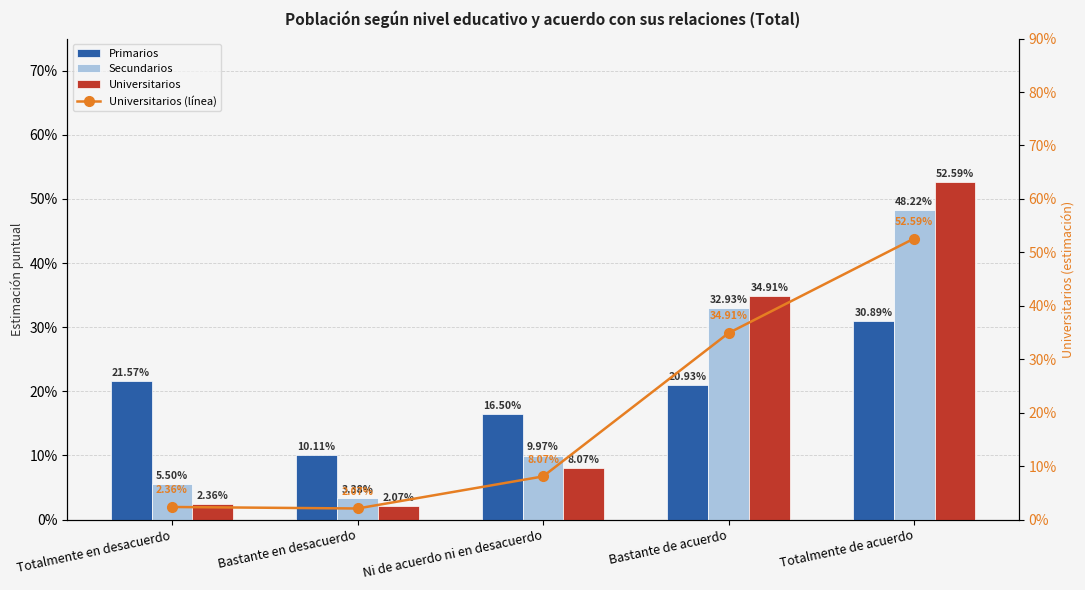

Between Ni de acuerdo ni en desacuerdo and Bastante de acuerdo, which series saw the biggest shift?

Universitarios